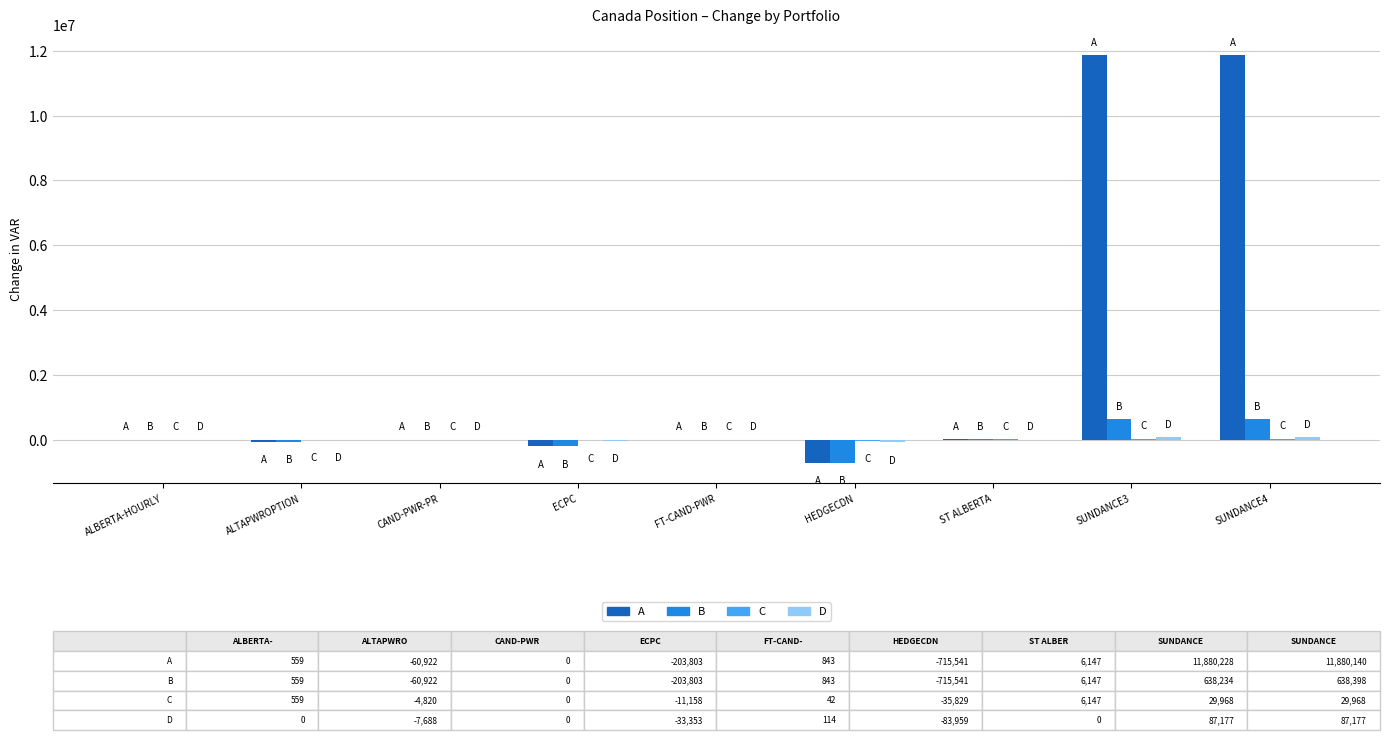

Which series has the largest total across all categories?

A